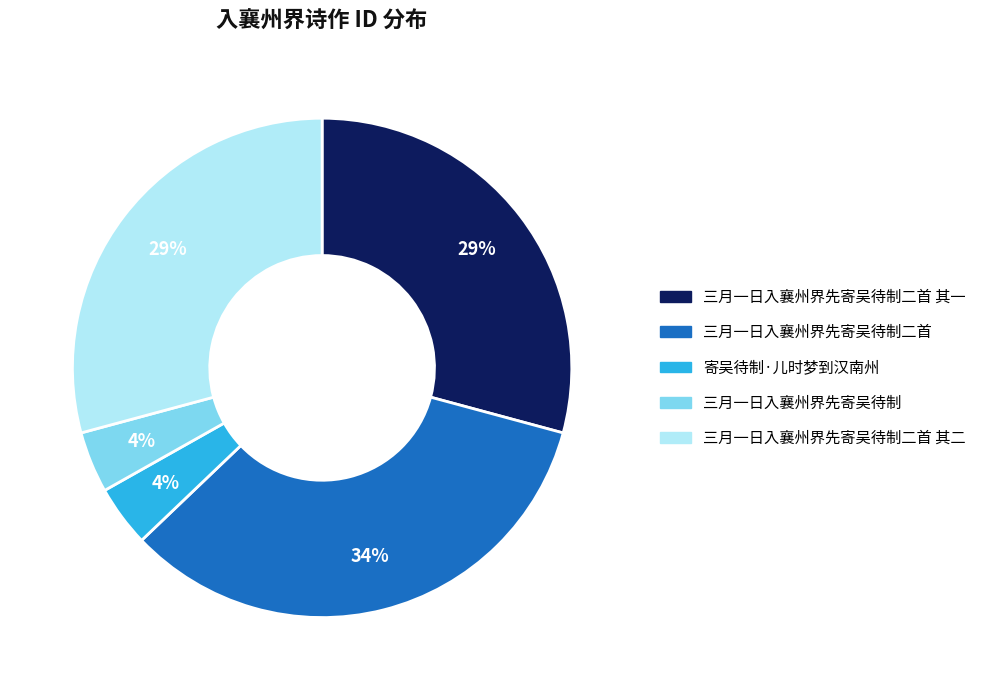

Is there a majority slice in this chart?

No